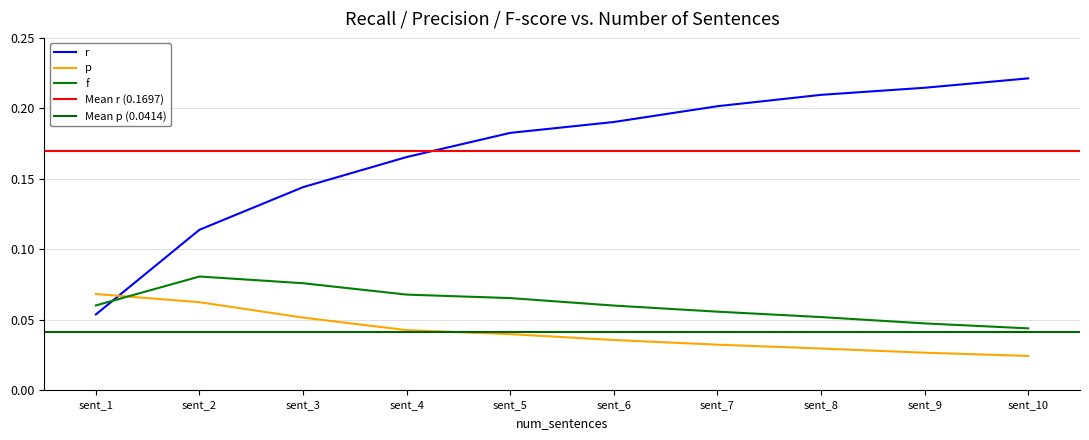

What is the maximum value for p?

0.1